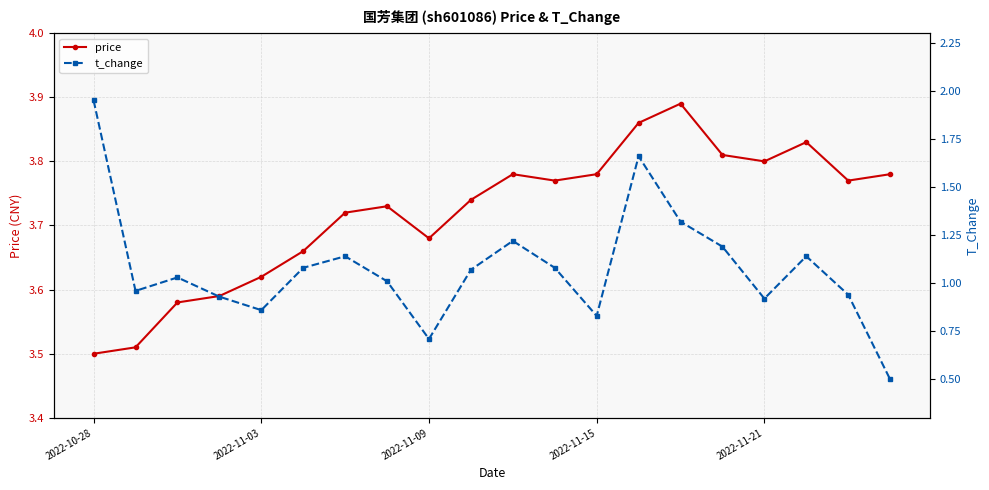

How many lines are shown in the chart?

2